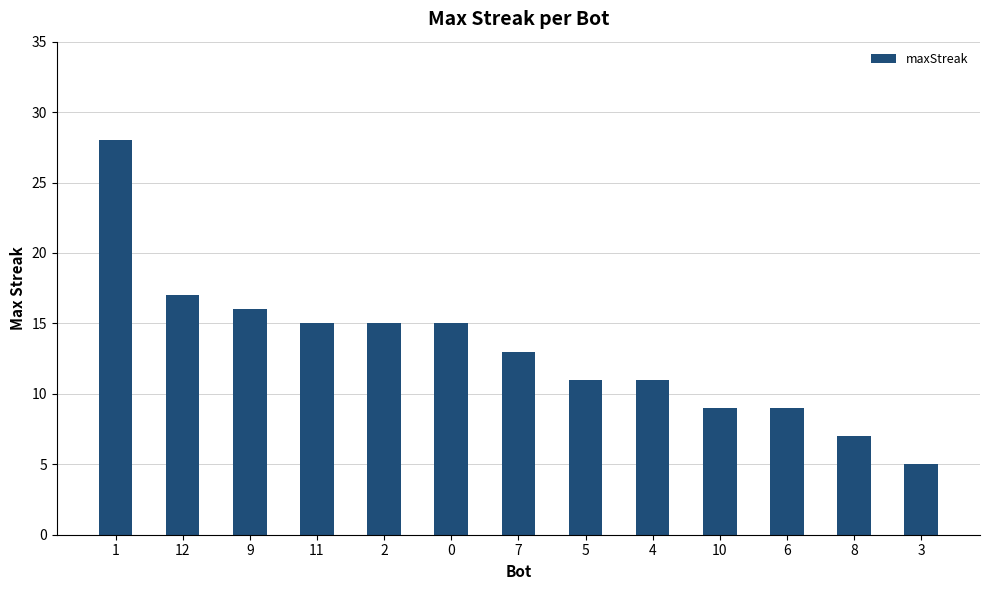

What is the change in value from 7 to 6?

-4